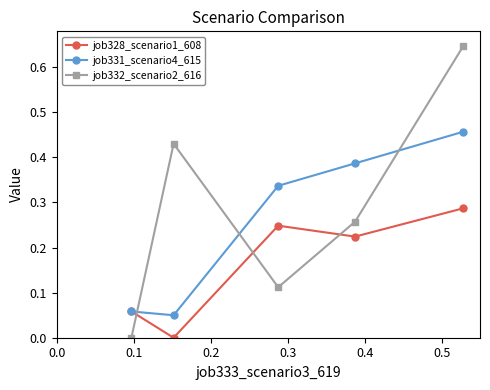

Rank the series by their maximum value, from highest to lowest.

job332_scenario2_616, job331_scenario4_615, job328_scenario1_608